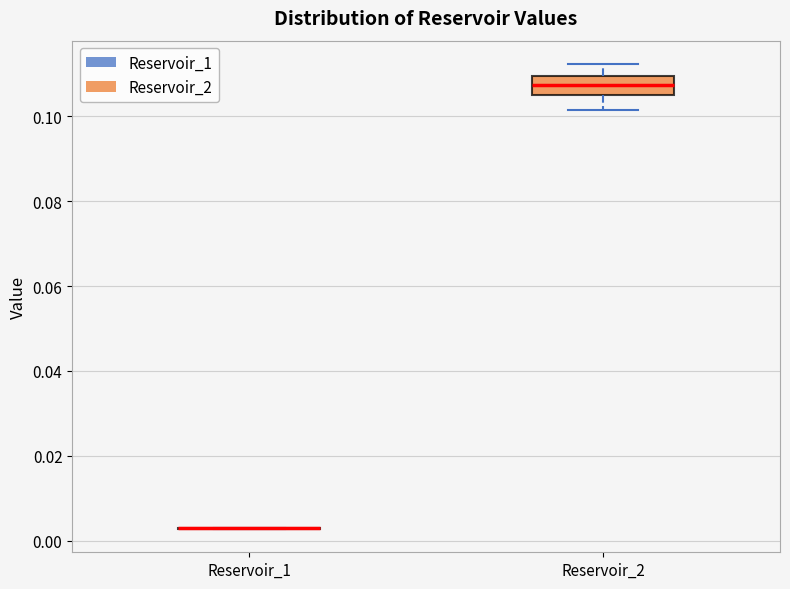

Where does the median line of the box for Reservoir_2 sit on the y-axis? The values are not printed on the chart, so give them approximately, as read against the axis.

0.108